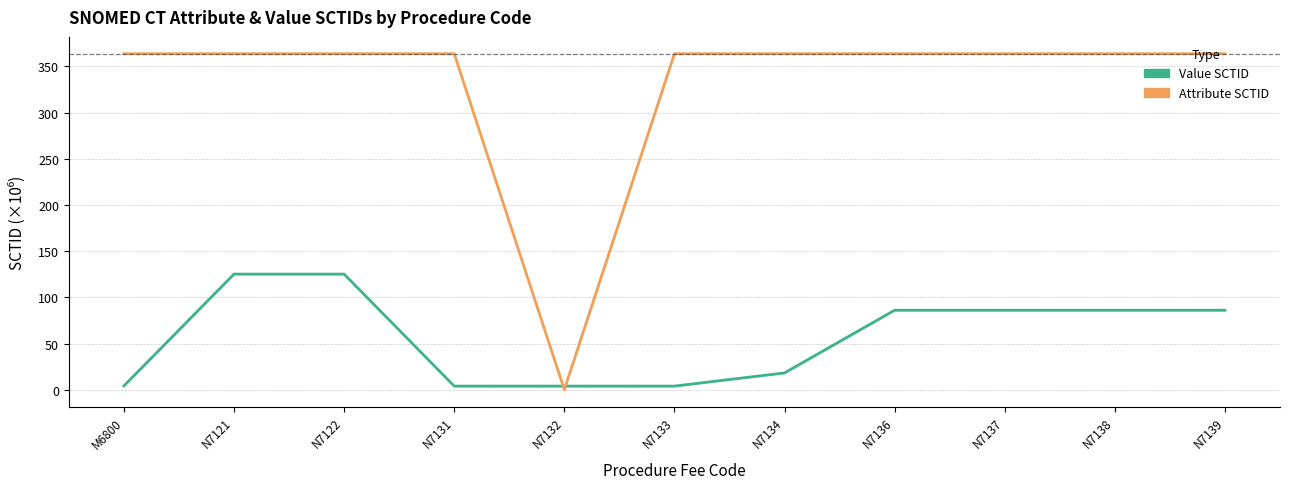

True or false: Attribute SCTID has a value of 0.0 at N7132.

True